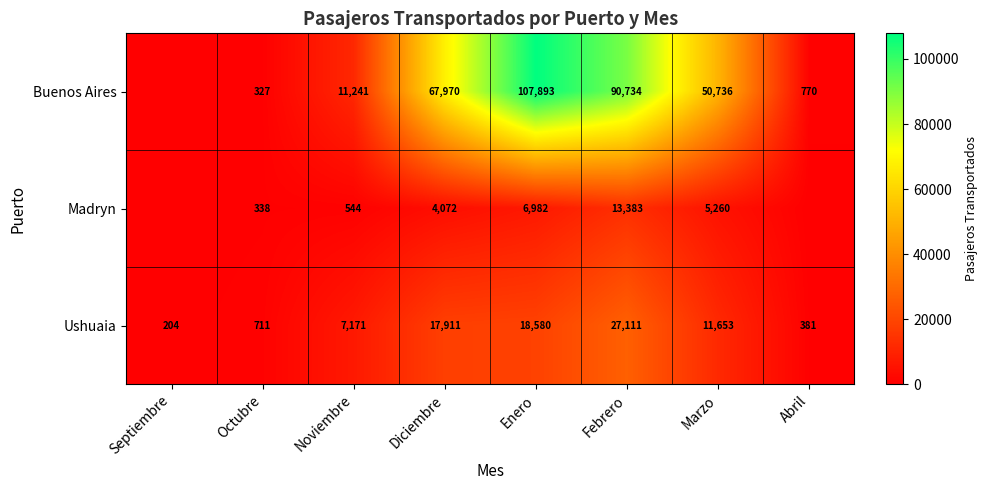

Which category has the lowest value across all series?

Septiembre